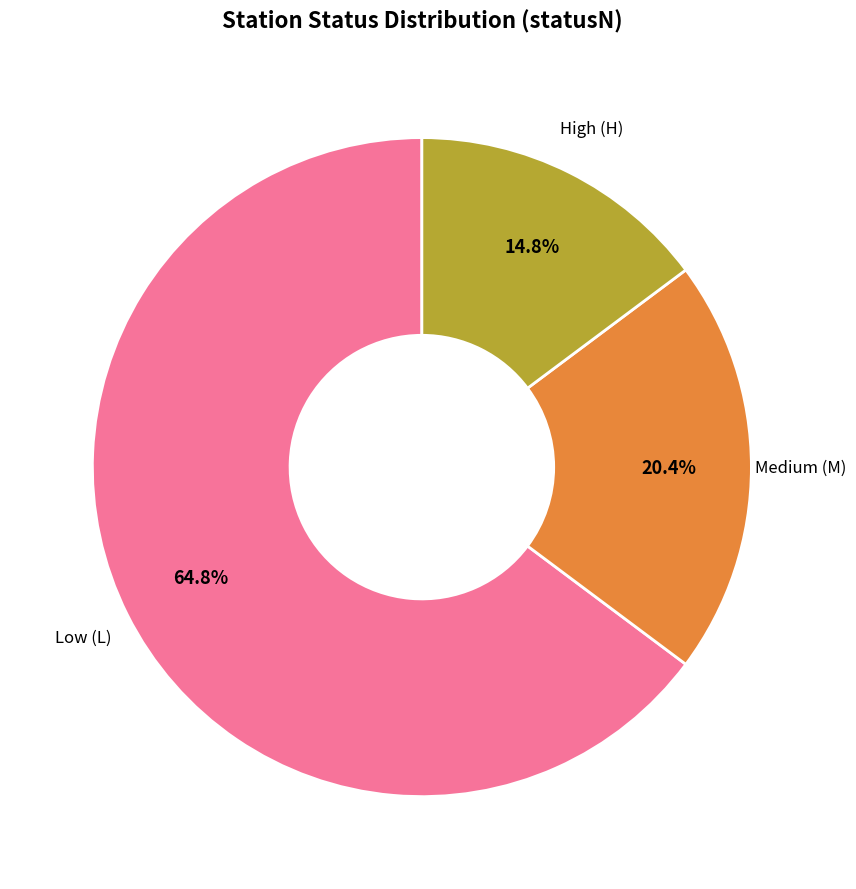

Count the number of slices in the pie.

3